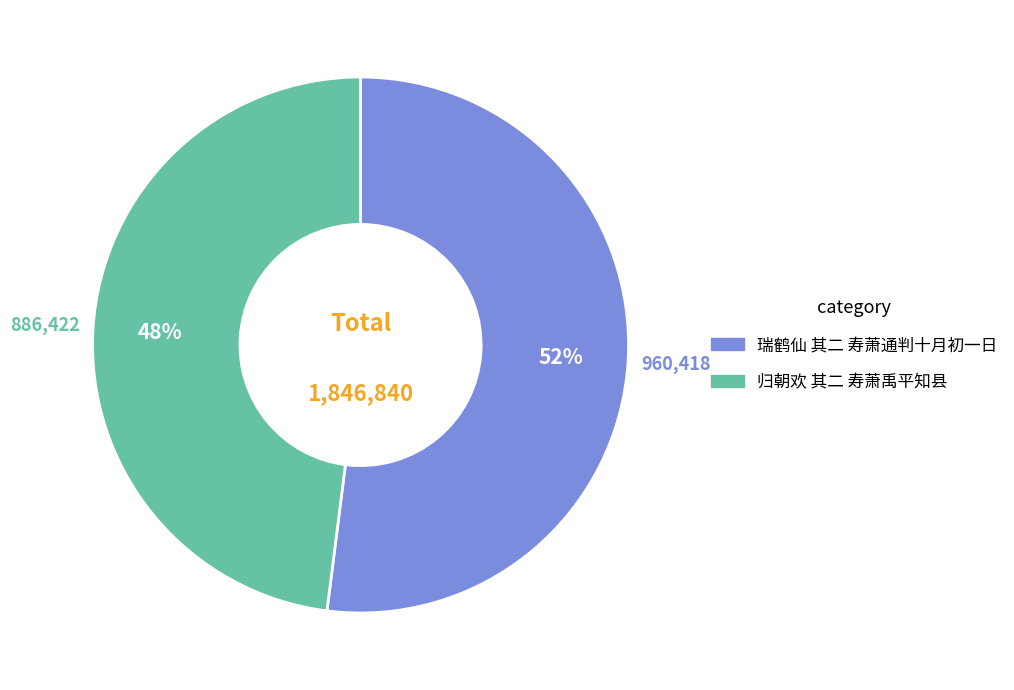

Which slice is the largest?

瑞鹤仙 其二 寿萧通判十月初一日